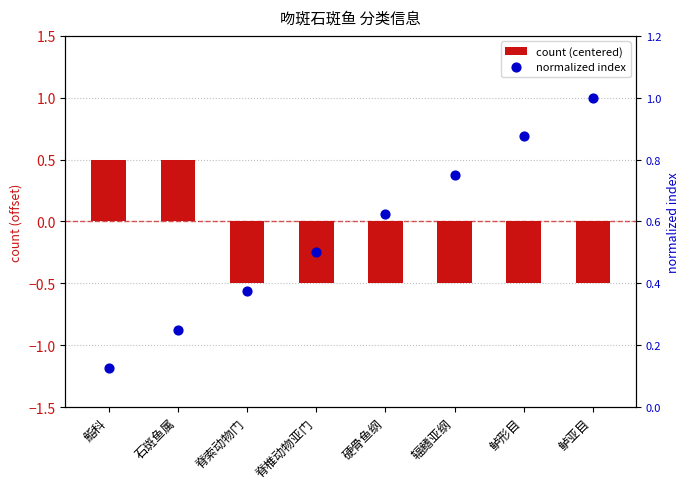

What is the total value across all series at 鲈亚目?

0.5